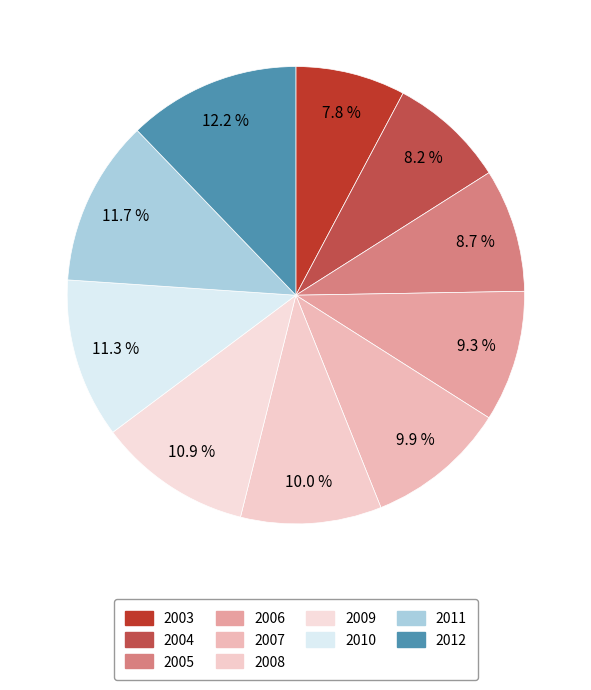

How many segments does this pie chart have?

10